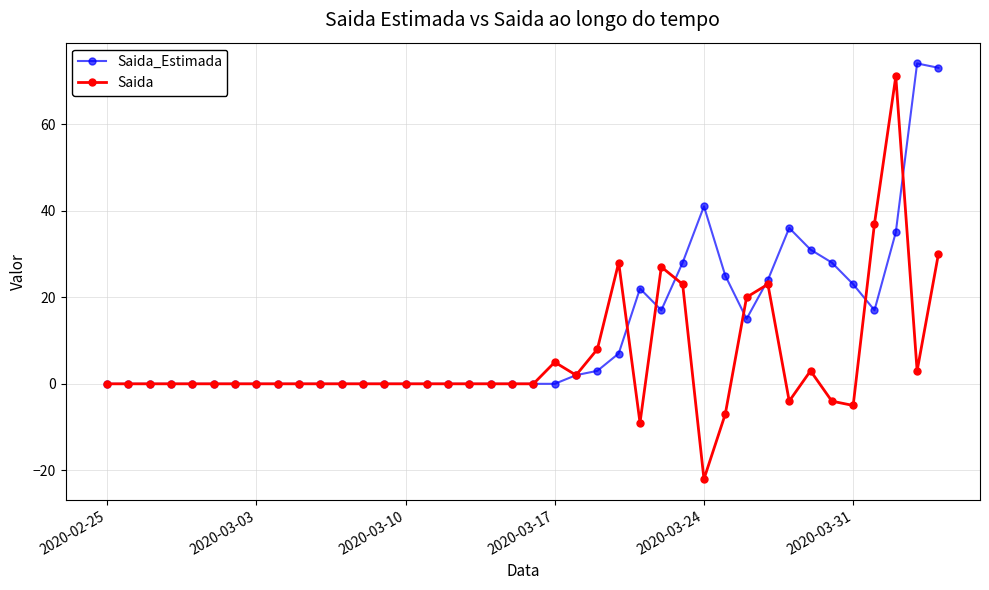

List the series in order of their overall mean, lowest first.

Saida, Saida_Estimada